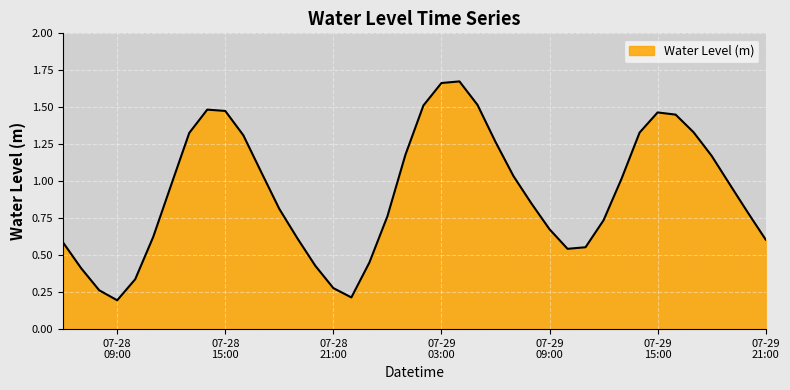

What is the label of the 26th point from the right?

2024-07-28 20:00